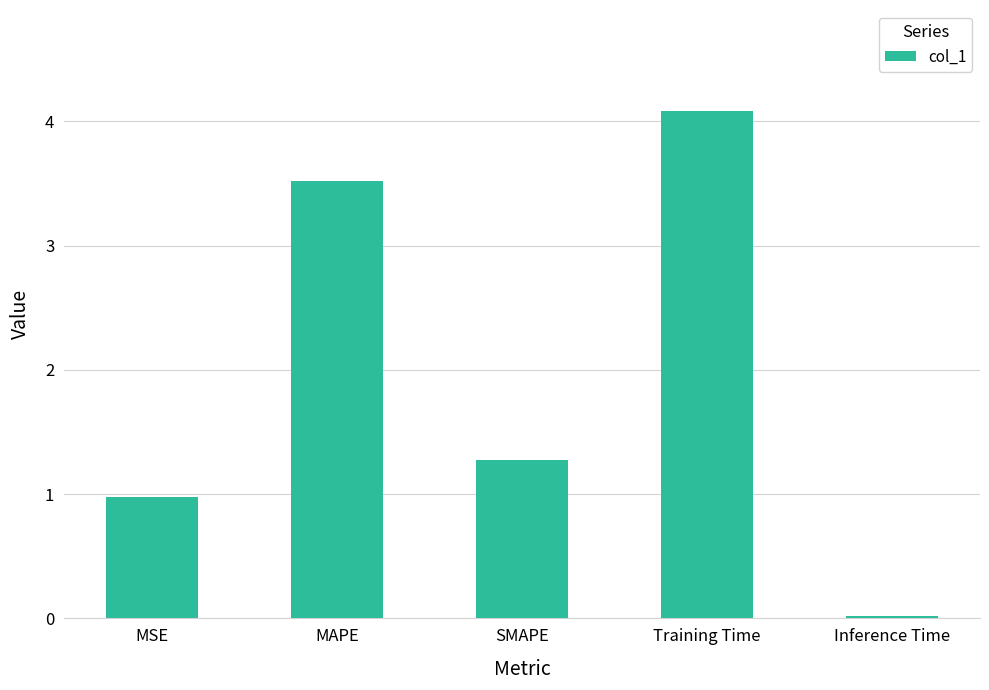

What is the label of the 2nd bar from the right?

Training Time